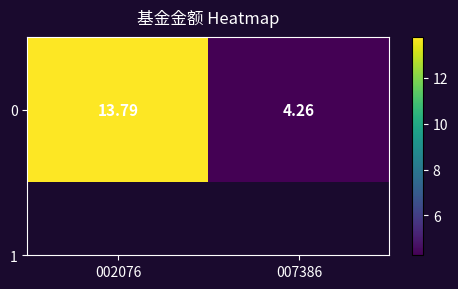

What is the difference between the values at 007386 and 002076?

9.5